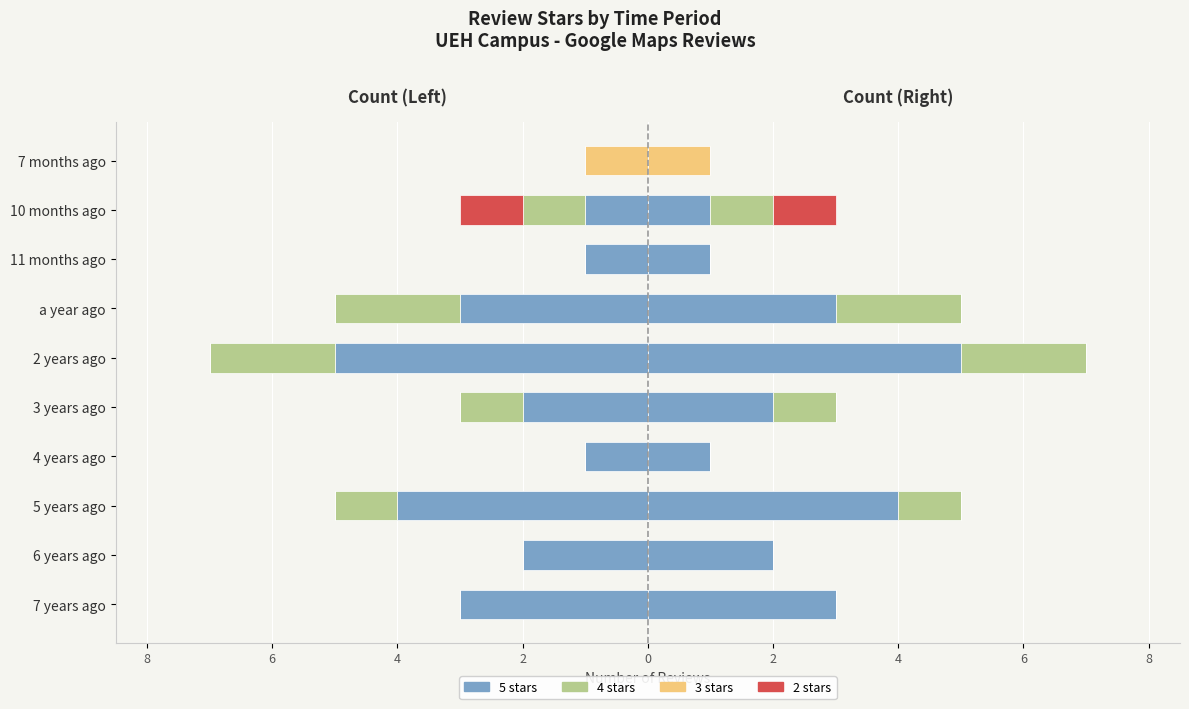

Between 2 years ago and 6 years ago, which is larger?

6 years ago